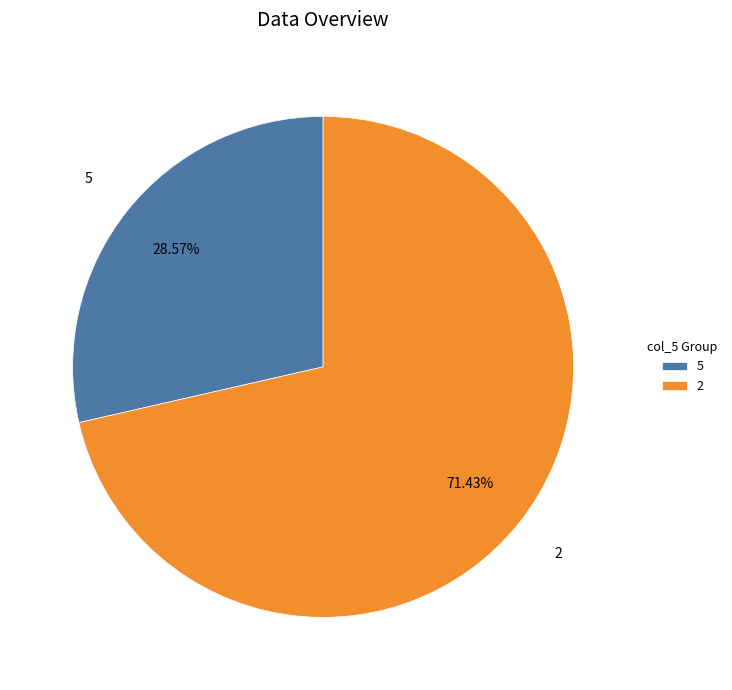

Rank the categories by value from highest to lowest.

2, 5